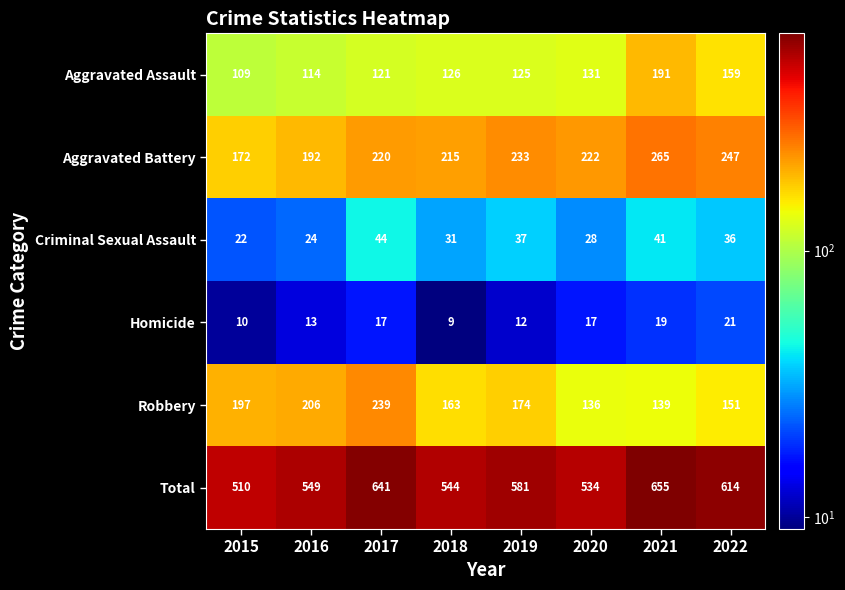

What is the sum of all Criminal Sexual Assault values?

263